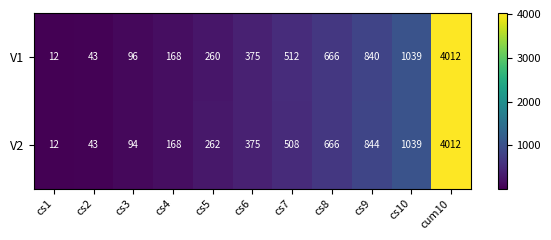

Reading left to right, extract all data points from this chart.

V1: 12	43	96	168	260	375	512	666	840	1039	4012
V2: 12	43	94	168	262	375	508	666	844	1039	4012